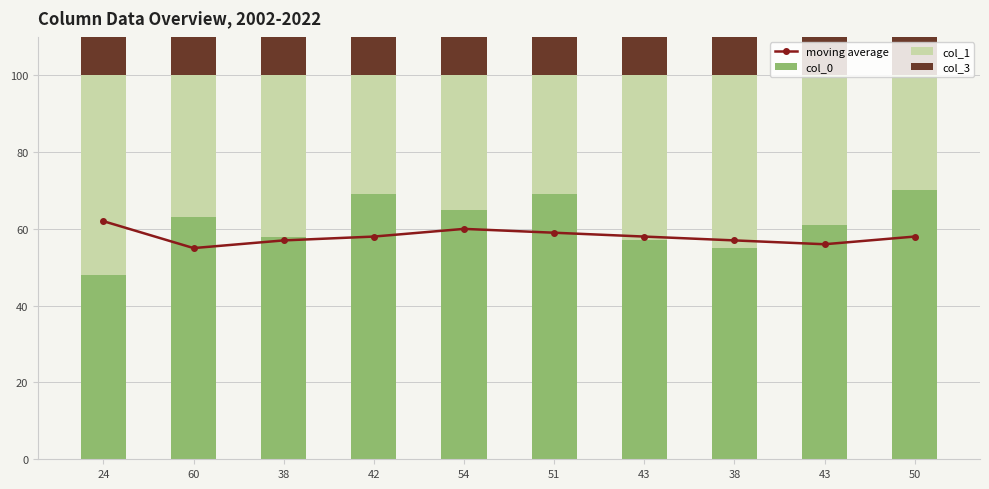

Is it true that col_0 equals 65 at 54?

True